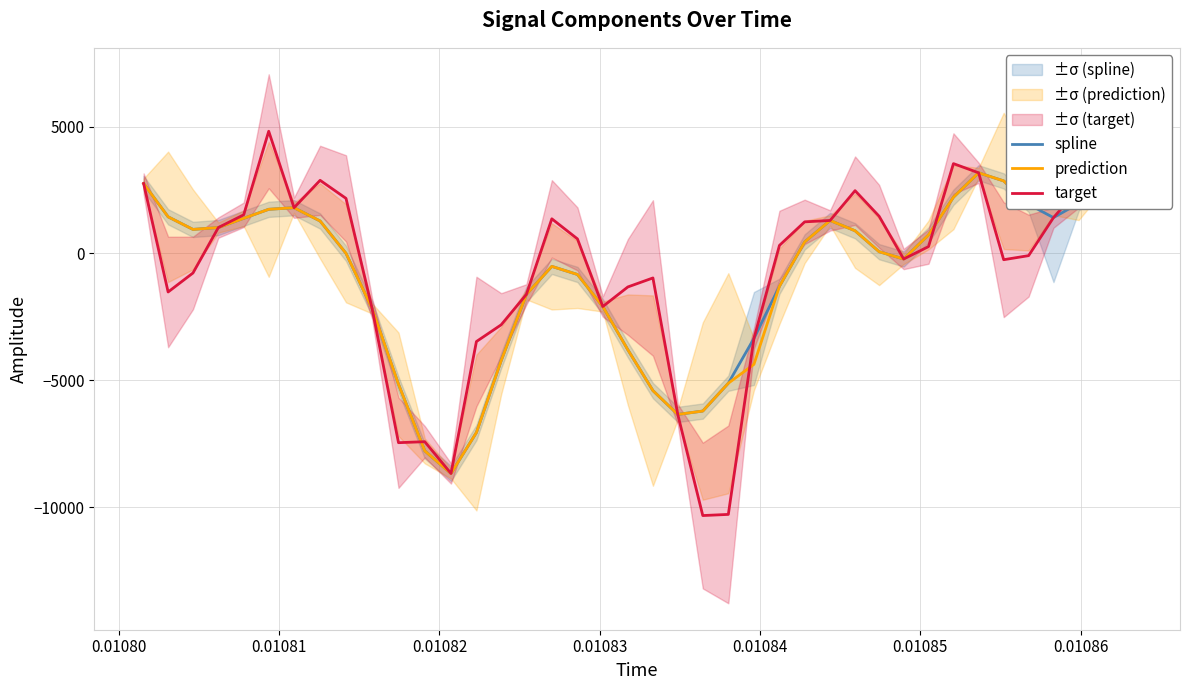

What is the highest value of the target series?

4815.7